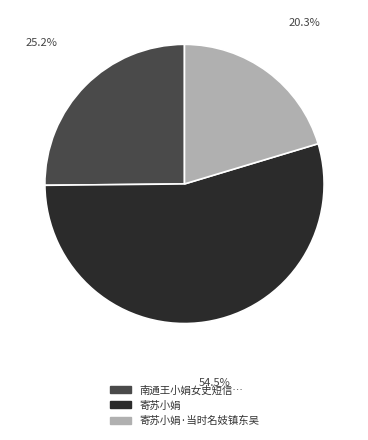

How many segments does this pie chart have?

3